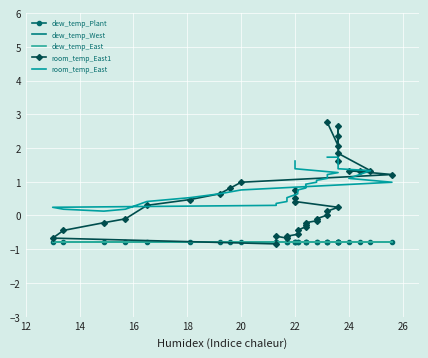

How many interior local valleys does the room_temp_East series have?

1